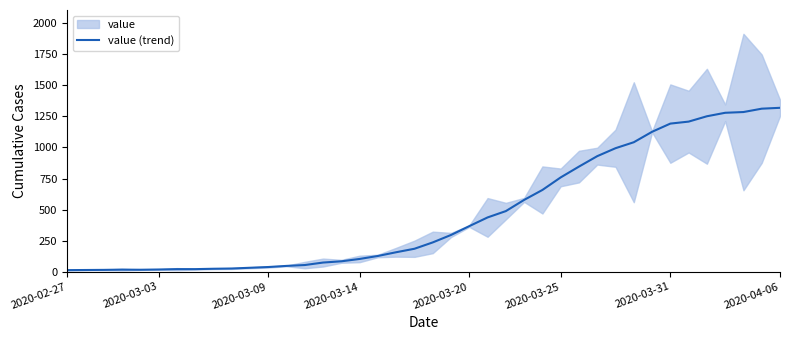

What is the sum of the values at 14 and 10?

106